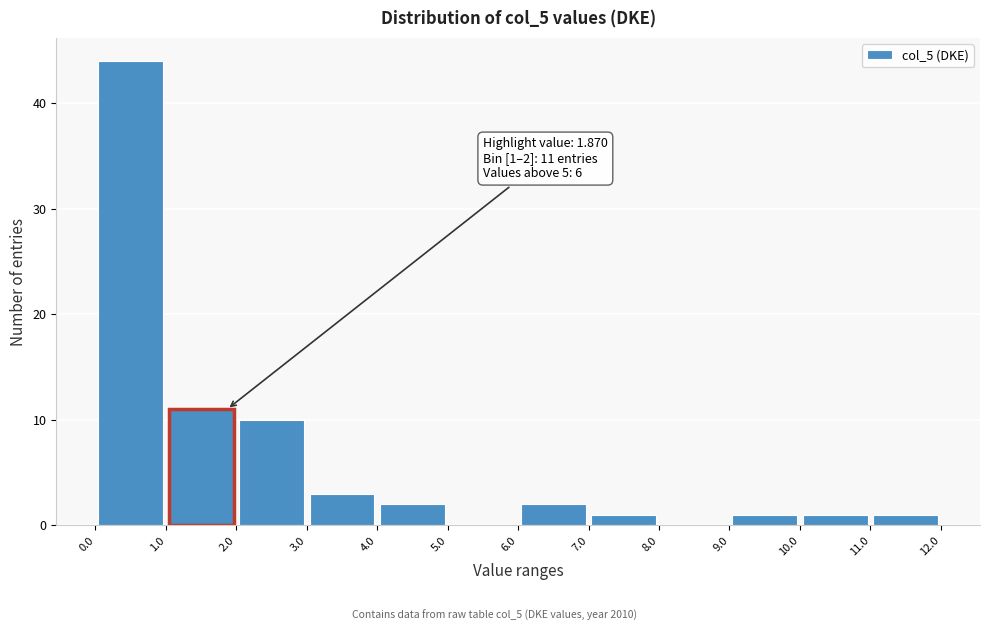

Over which range of the x-axis is the bar tallest?

0.0 to 1.0